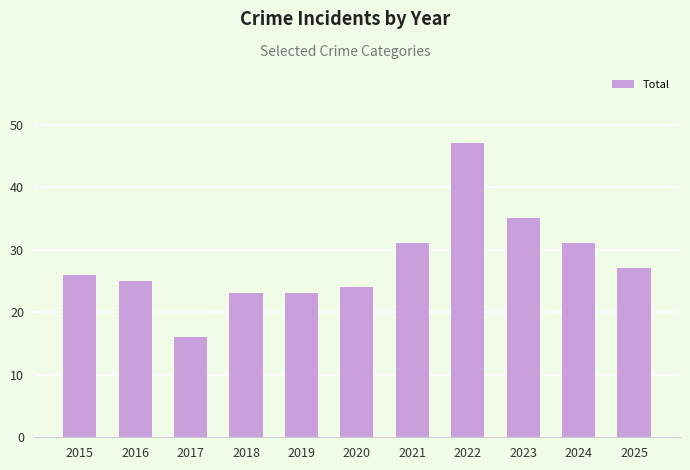

Reading left to right, transcribe all the data shown in this chart.

2015=26	2016=25	2017=16	2018=23	2019=23	2020=24	2021=31	2022=47	2023=35	2024=31	2025=27